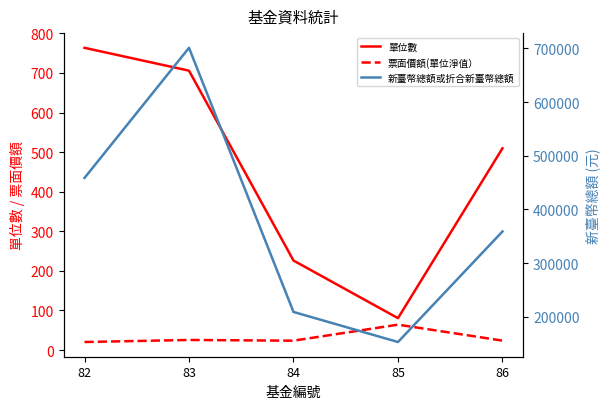

What is the value of the 單位數 point at the 5th from the left?

509.7